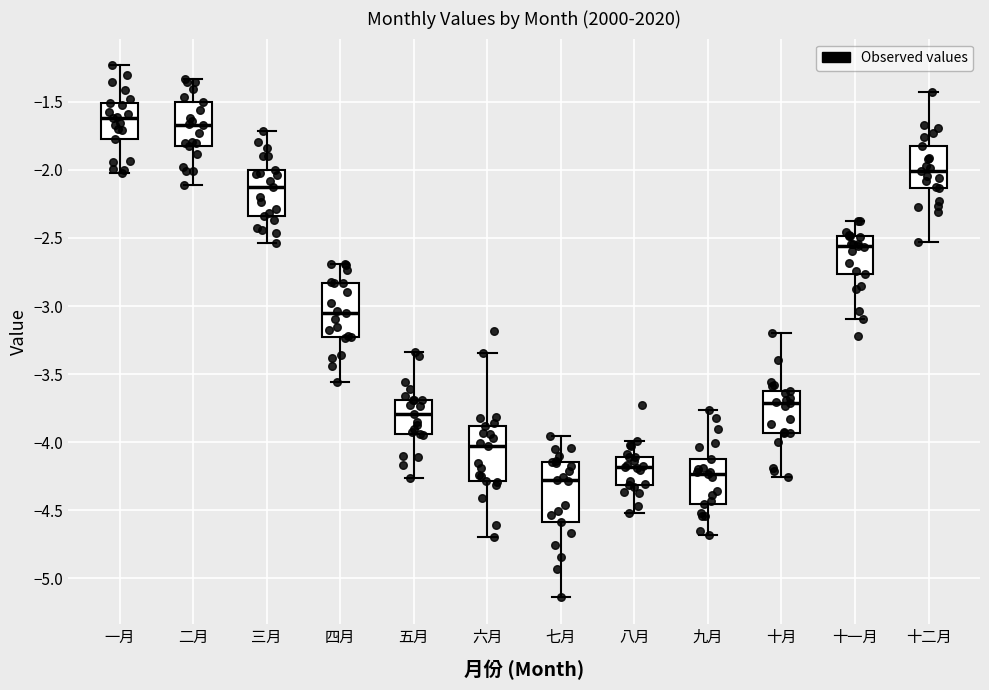

Reading left to right, read every box against the y-axis: the position of its median line, the range the box covers, and the ends of its whiskers. The values are not printed on the chart, so give them approximately, as read against the axis.

一月: median -1.60, box -1.80 to -1.50, whiskers -2.00 to -1.25
二月: median -1.65, box -1.85 to -1.50, whiskers -2.10 to -1.35
三月: median -2.15, box -2.35 to -2.00, whiskers -2.55 to -1.70
四月: median -3.05, box -3.25 to -2.85, whiskers -3.55 to -2.70
五月: median -3.80, box -3.95 to -3.70, whiskers -4.25 to -3.35
六月: median -4.05, box -4.30 to -3.90, whiskers -4.70 to -3.35
七月: median -4.30, box -4.60 to -4.15, whiskers -5.15 to -3.95
八月: median -4.20, box -4.30 to -4.10, whiskers -4.50 to -4.00
九月: median -4.25, box -4.45 to -4.10, whiskers -4.70 to -3.75
十月: median -3.70, box -3.95 to -3.60, whiskers -4.25 to -3.20
十一月: median -2.55, box -2.75 to -2.50, whiskers -3.10 to -2.35
十二月: median -2.00, box -2.15 to -1.80, whiskers -2.55 to -1.40